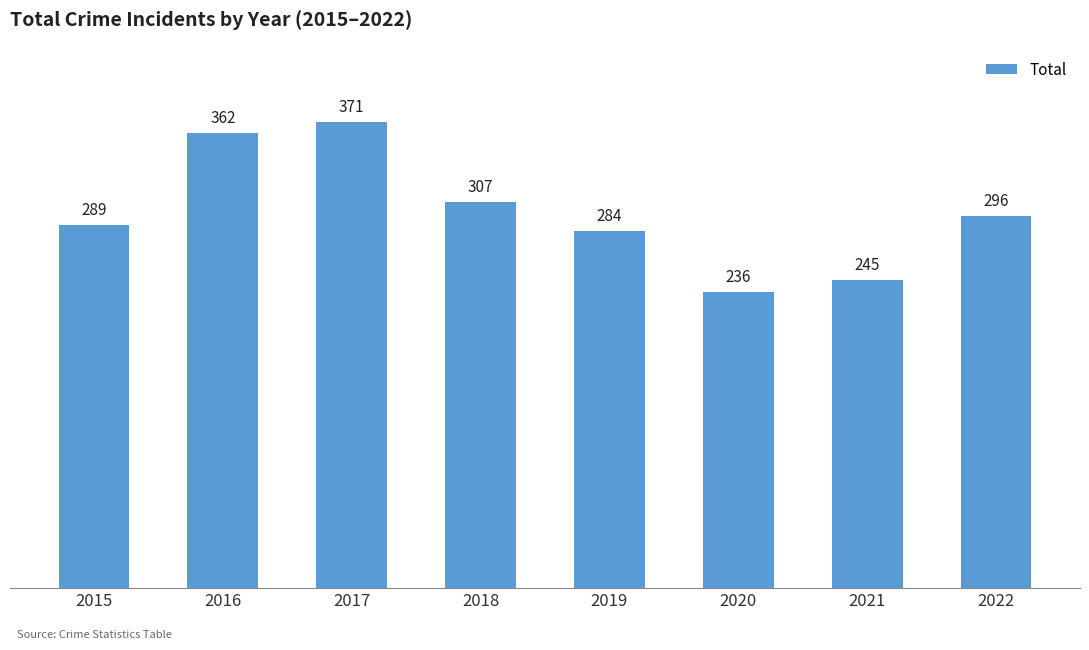

Reading right to left, list all the values displayed in this chart.

296	245	236	284	307	371	362	289